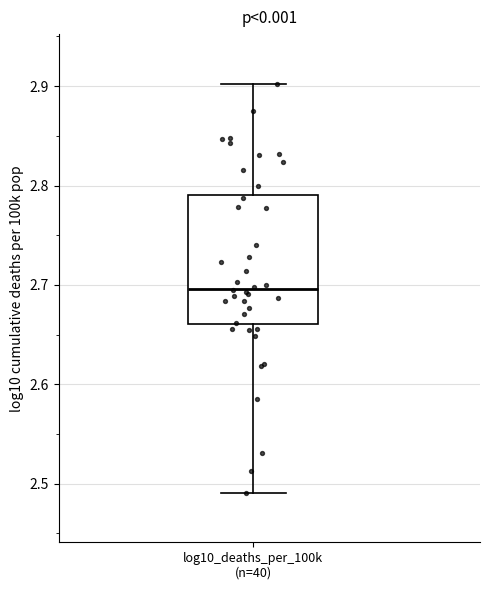

Where does the upper whisker of the box for log10_deaths_per_100k (n=40) end on the y-axis? The values are not printed on the chart, so give them approximately, as read against the axis.

2.90